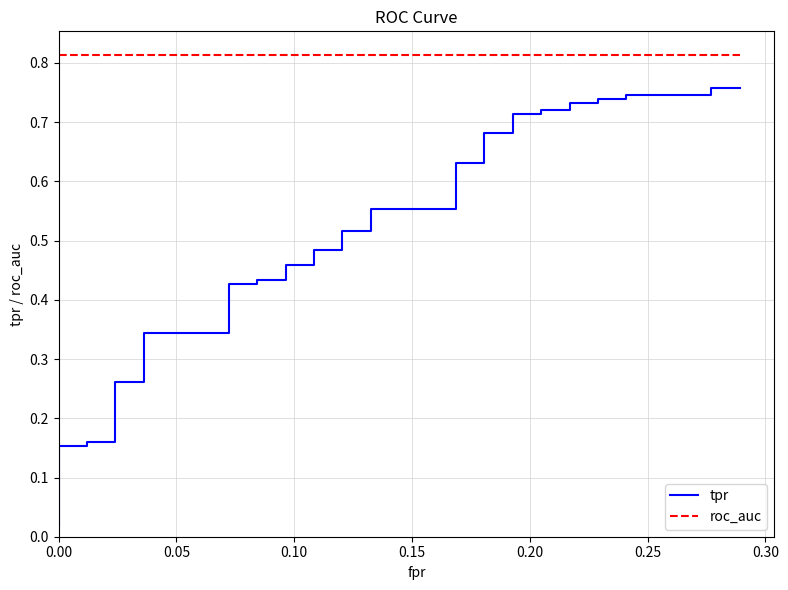

Is the value of tpr at 0.05 greater than the value of roc_auc at 12?

No